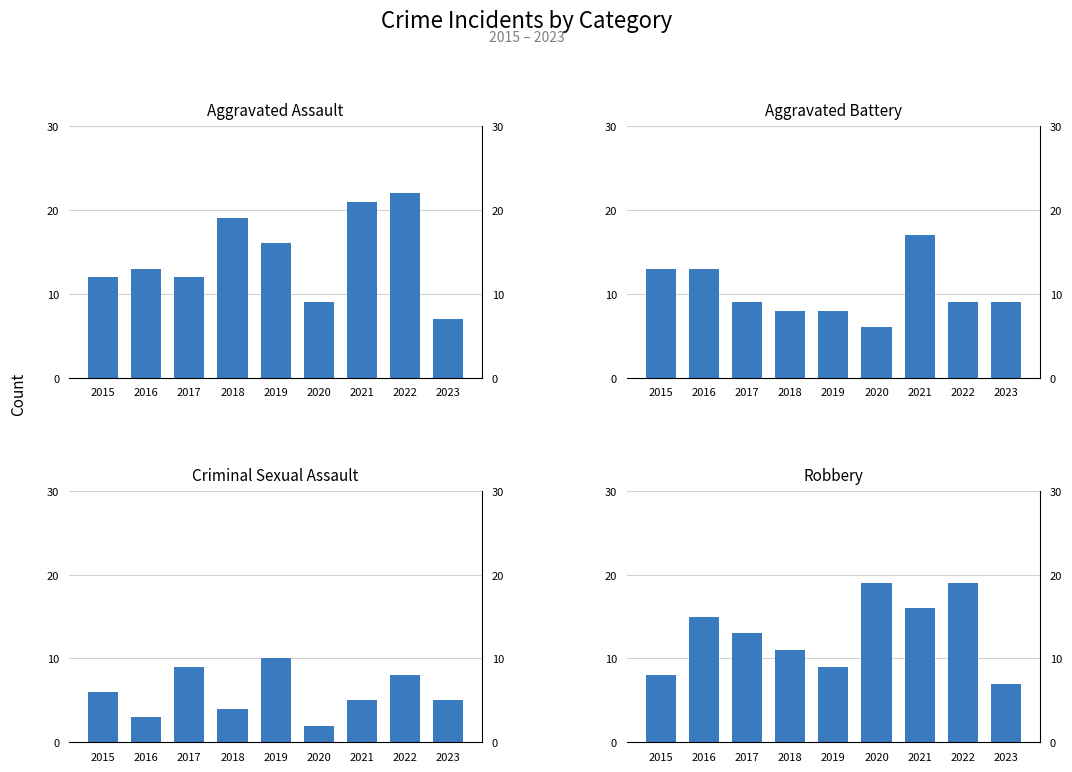

Which series has the largest total across all categories?

Aggravated Assault